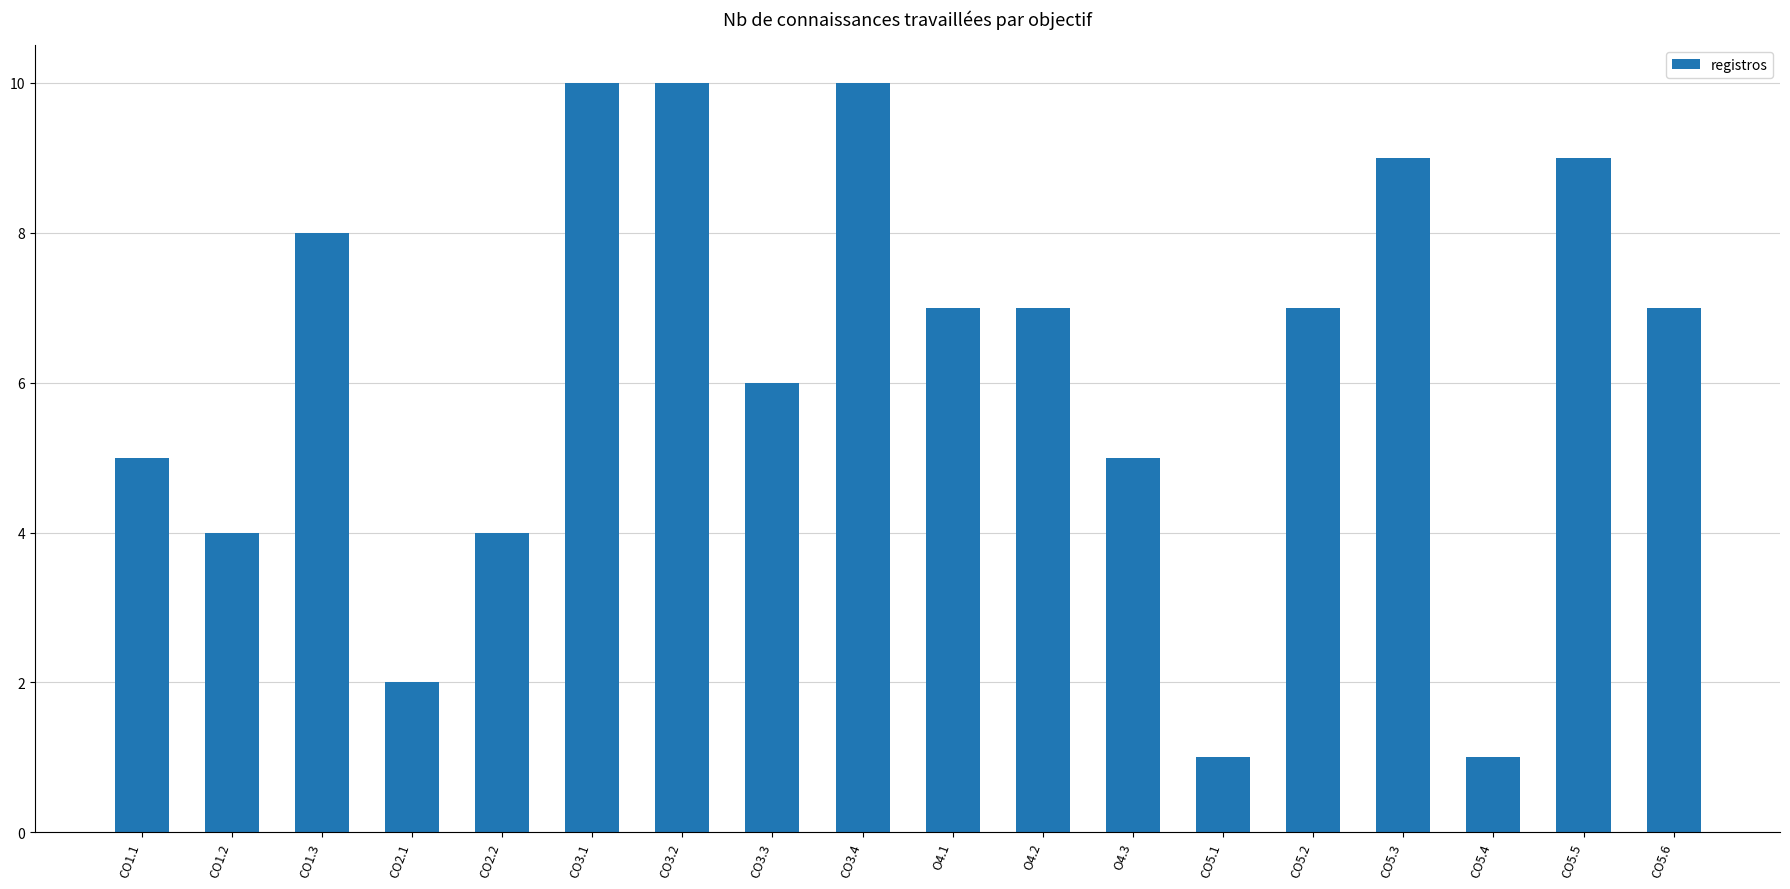

What is the change in value from CO3.1 to CO5.1?

-9